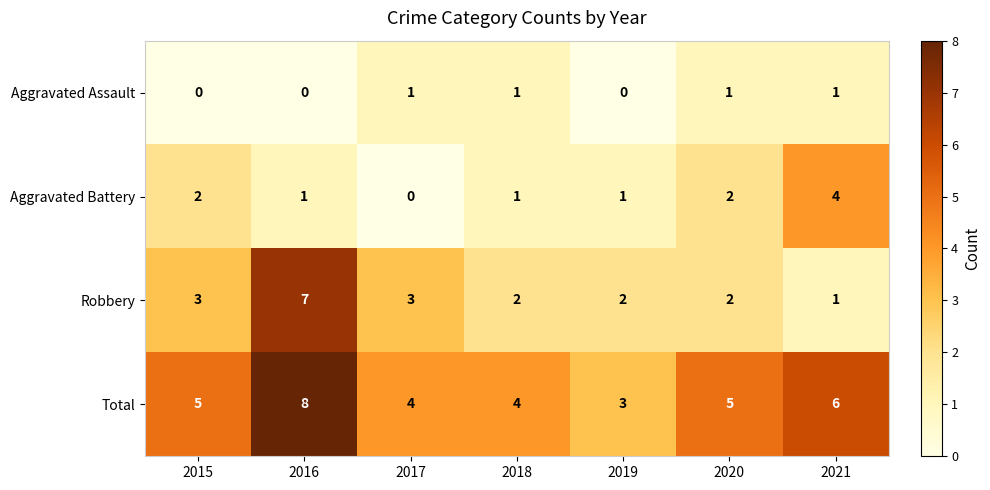

What is the difference between the maximum and minimum values in the Total series?

5